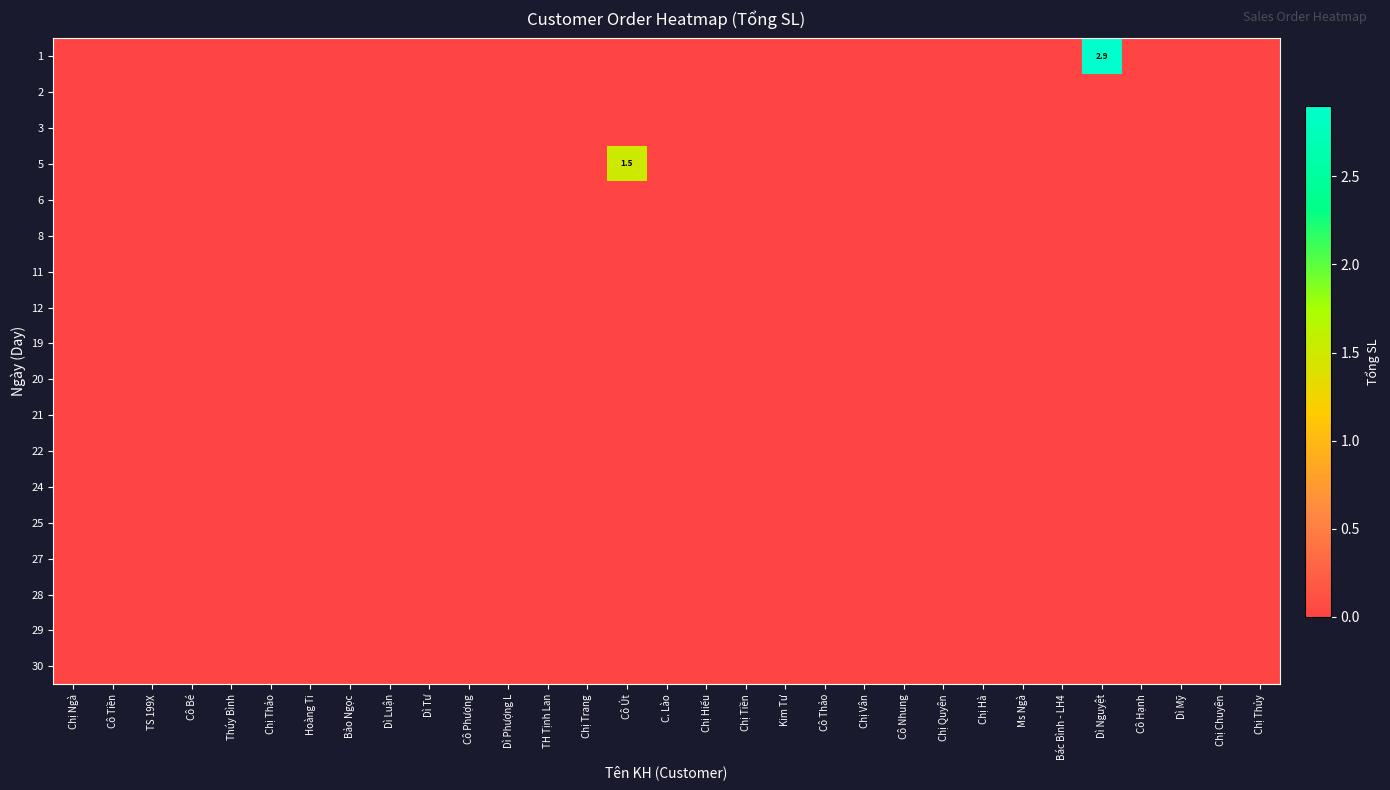

Between Cô Út and Chị Tiền, which is larger?

Cô Út